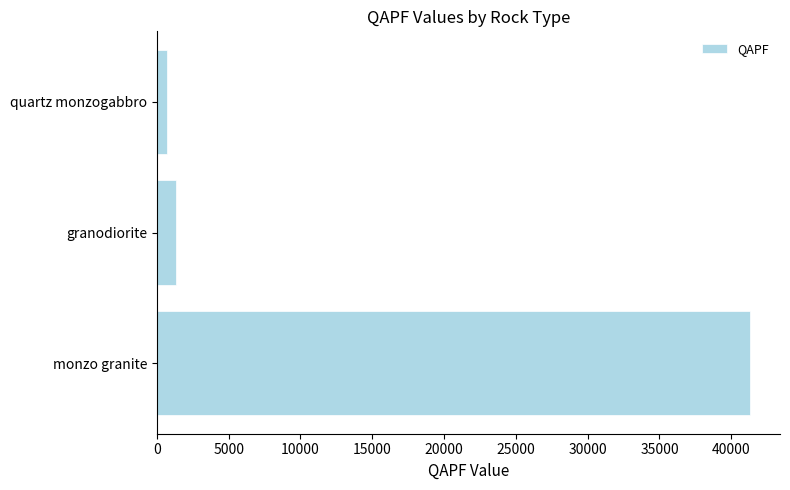

What is the difference between the maximum and second lowest values?

40016